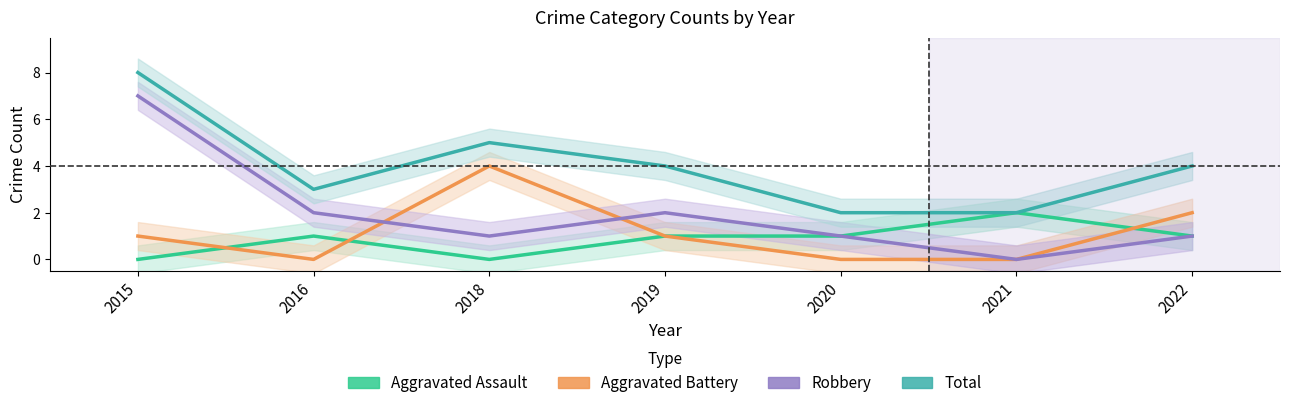

How many Aggravated Assault values are between 0 and 1?

6